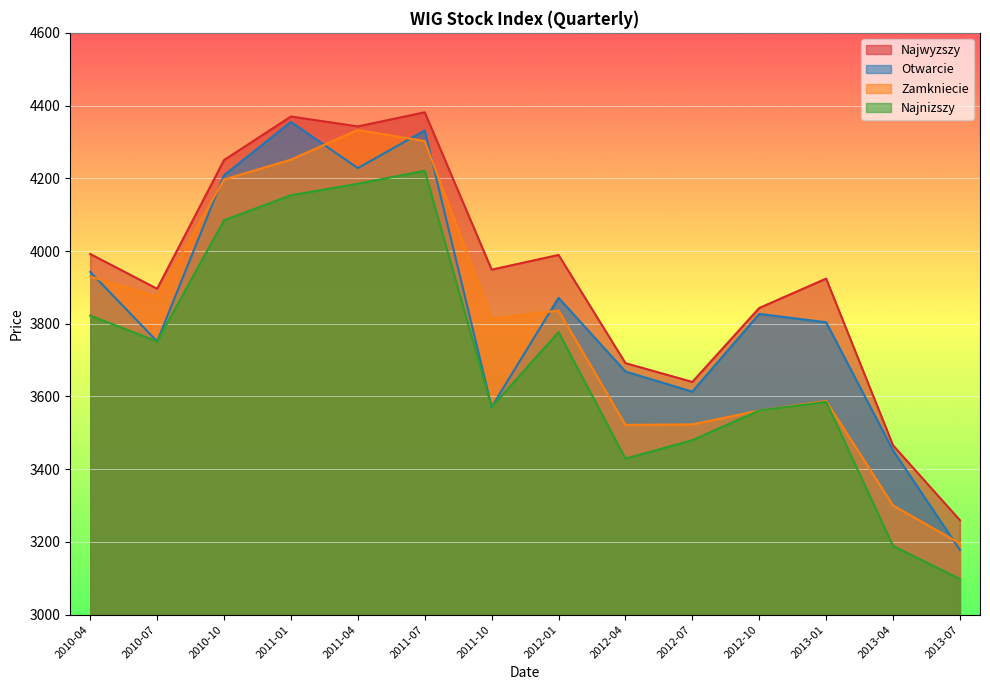

In Otwarcie, how many points are higher than both neighbors (excluding endpoints)?

4